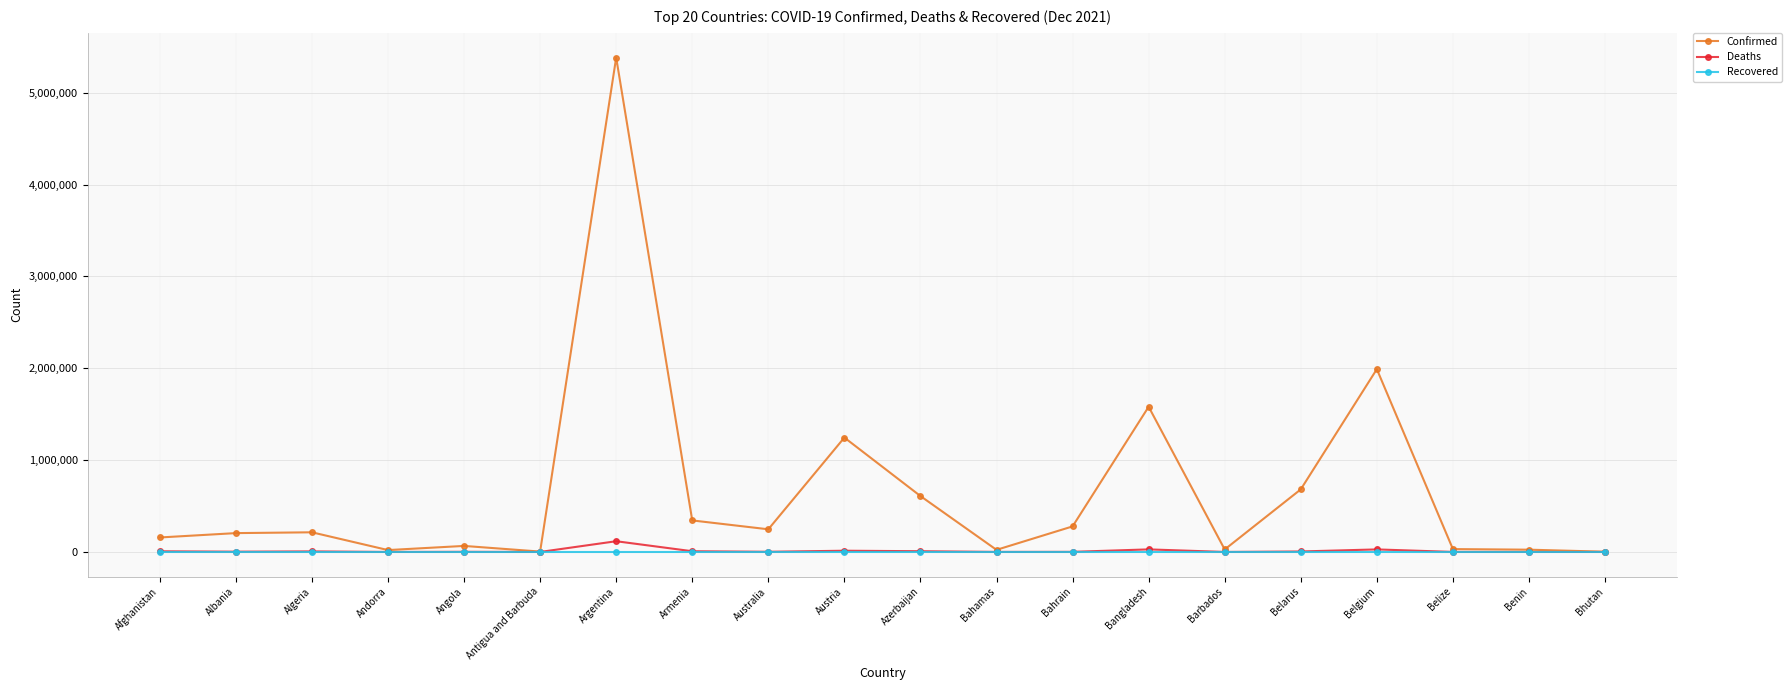

What is the value of the Confirmed point at the 12th from the left?

22995